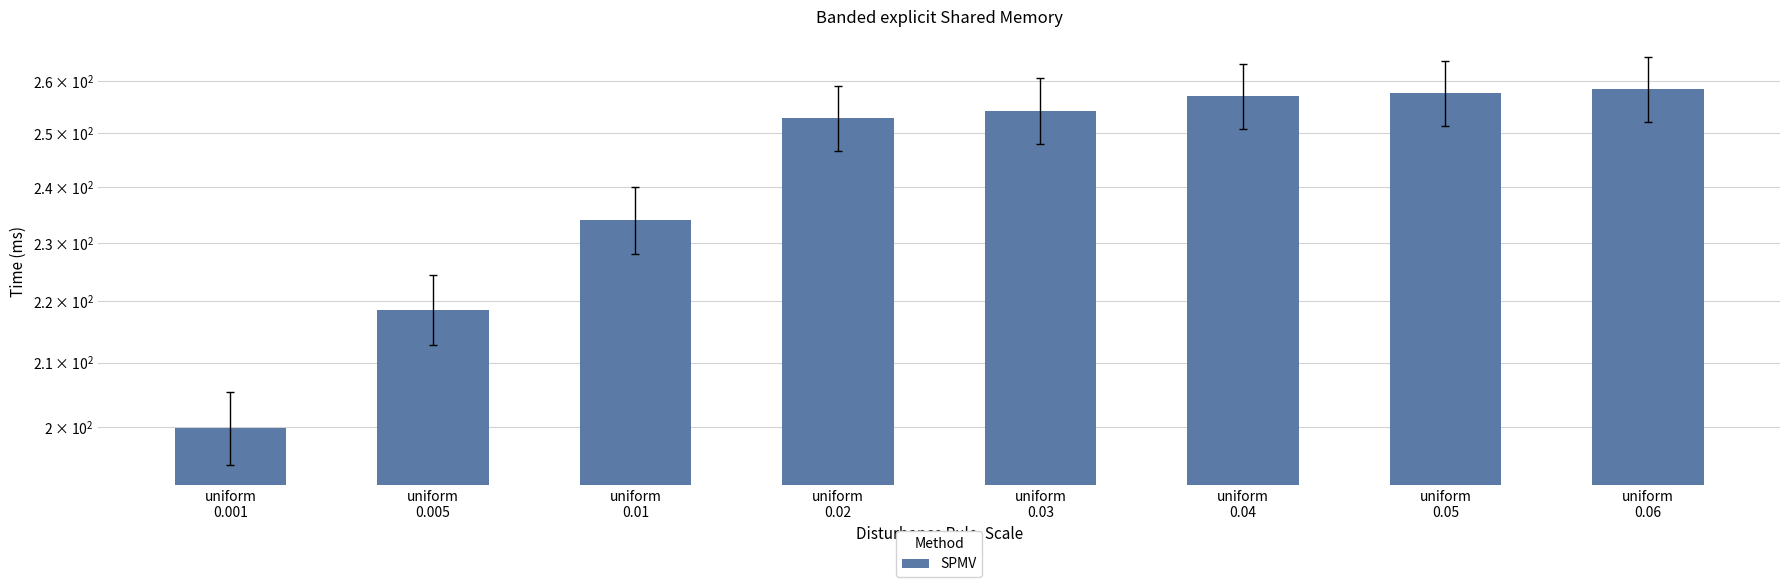

What is the label of the 6th bar from the left?

uniform
0.04